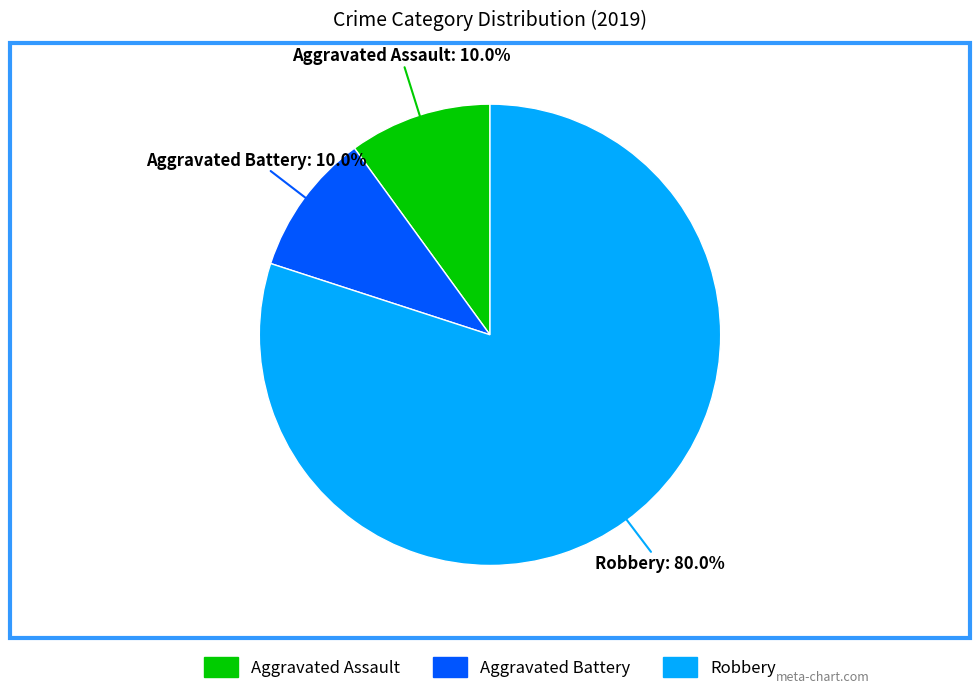

Is there a majority slice in this chart?

Yes